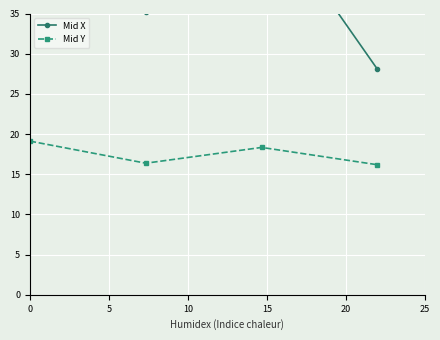

How many interior local valleys does the Mid X series have?

1